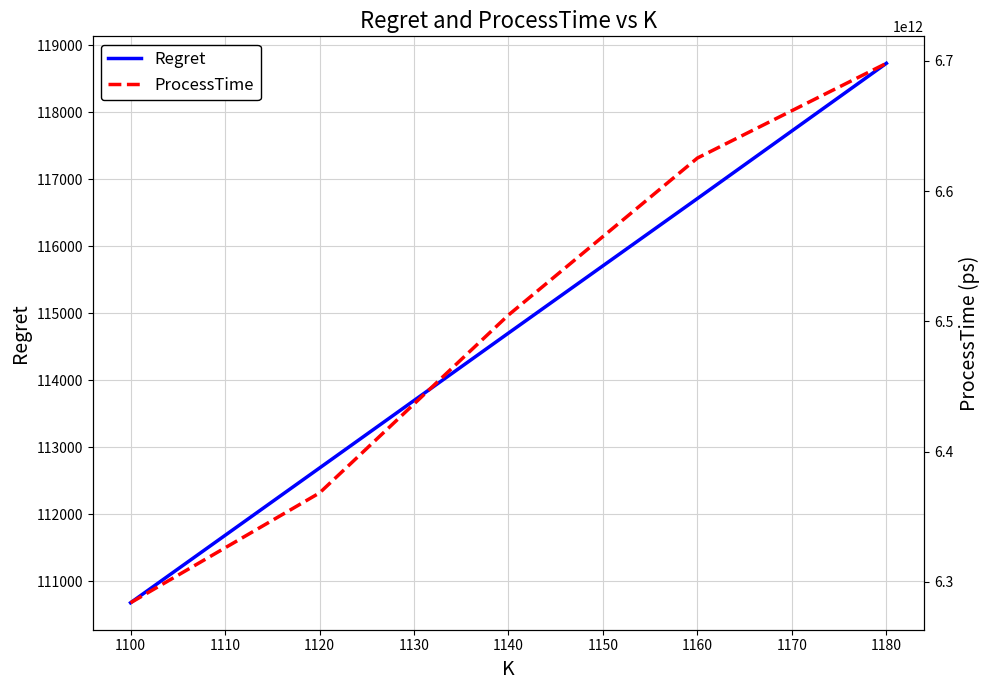

List the labels in order of Regret value, largest first.

1180, 1160, 1140, 1120, 1100